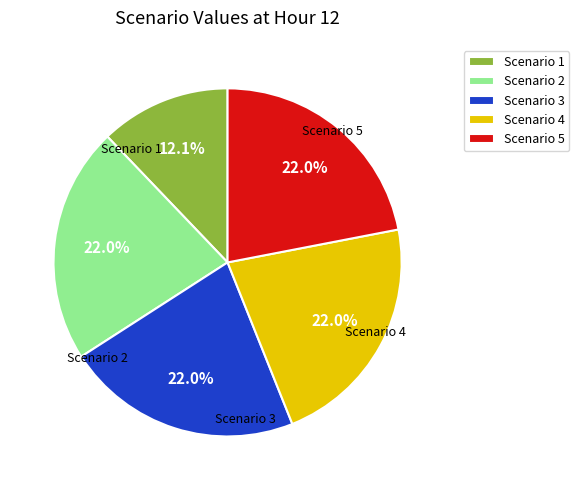

Is there a majority slice in this chart?

No